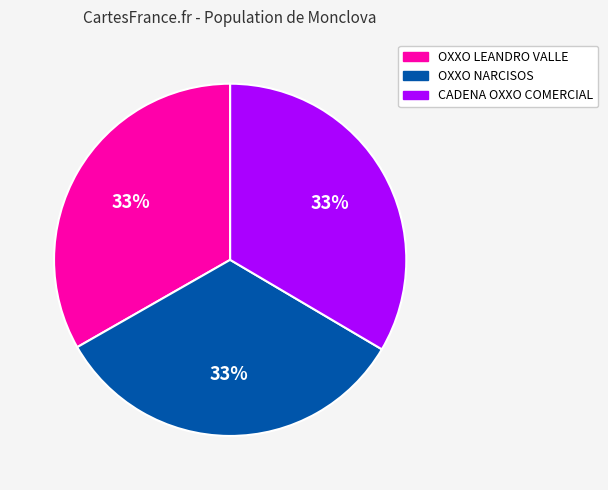

Count the number of slices in the pie.

3